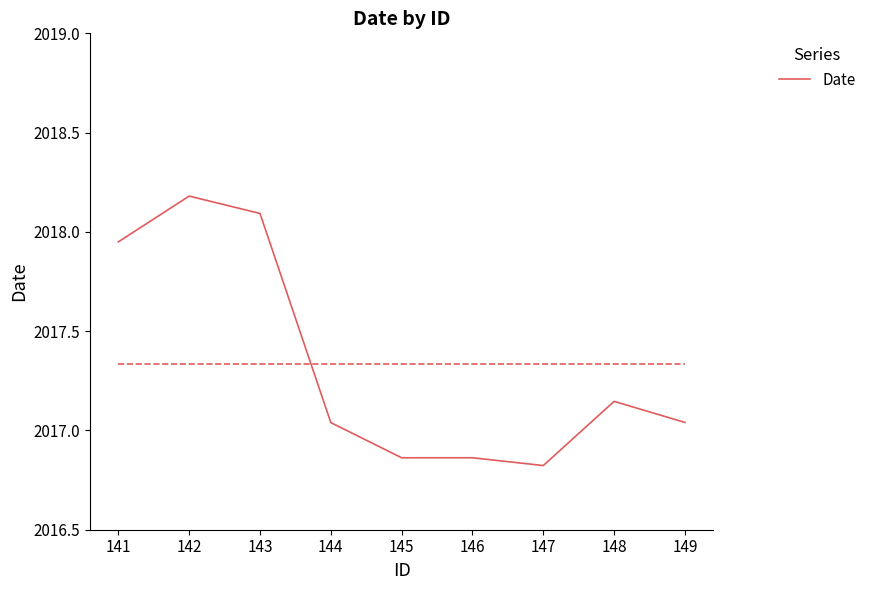

What is the minimum value shown in the chart?

2016.8